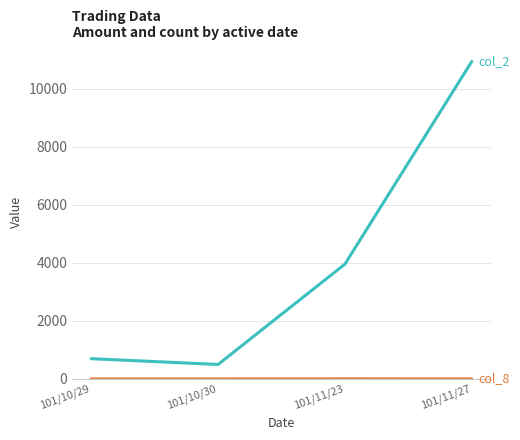

At which category is the sum across all series the highest?

101/11/27